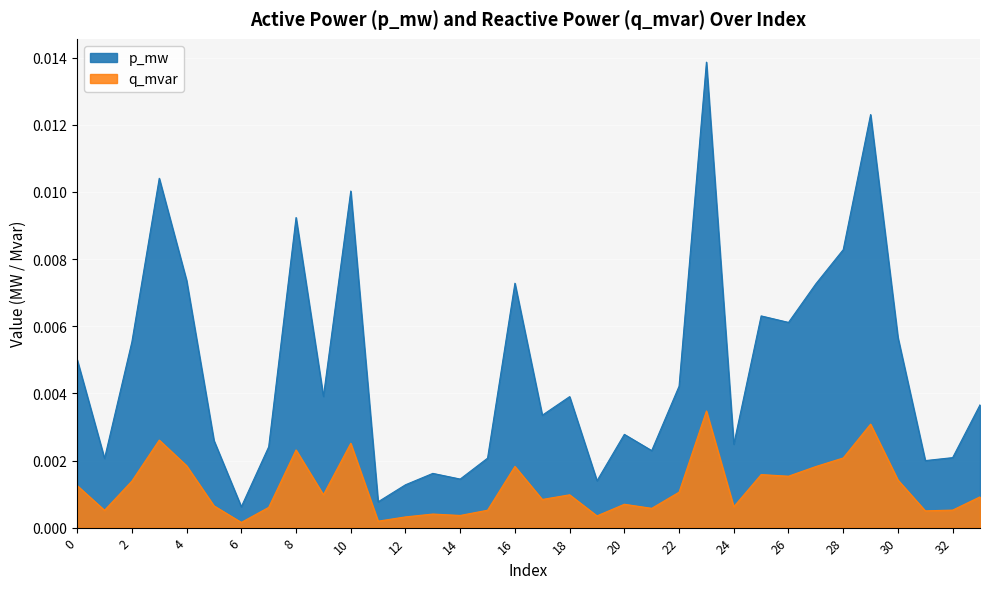

Does the chart display data point markers on the line(s)?

No